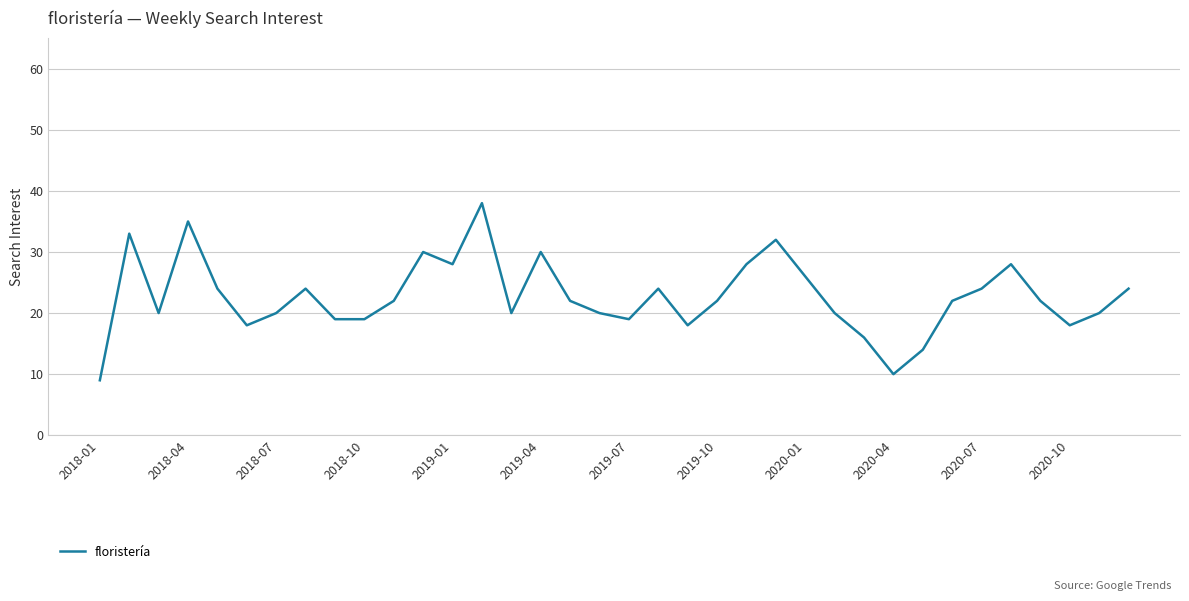

What is the smallest value displayed?

9